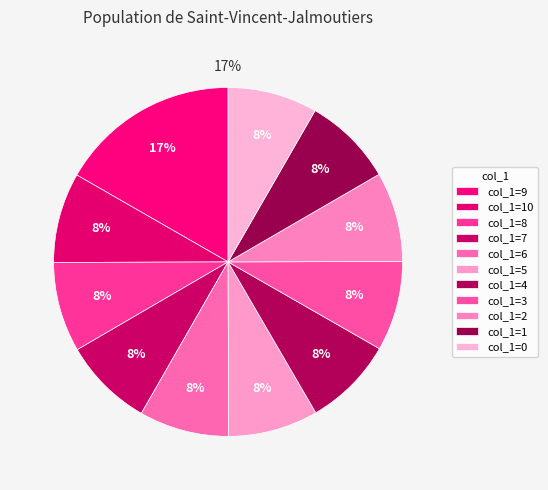

Is there a majority slice in this chart?

No